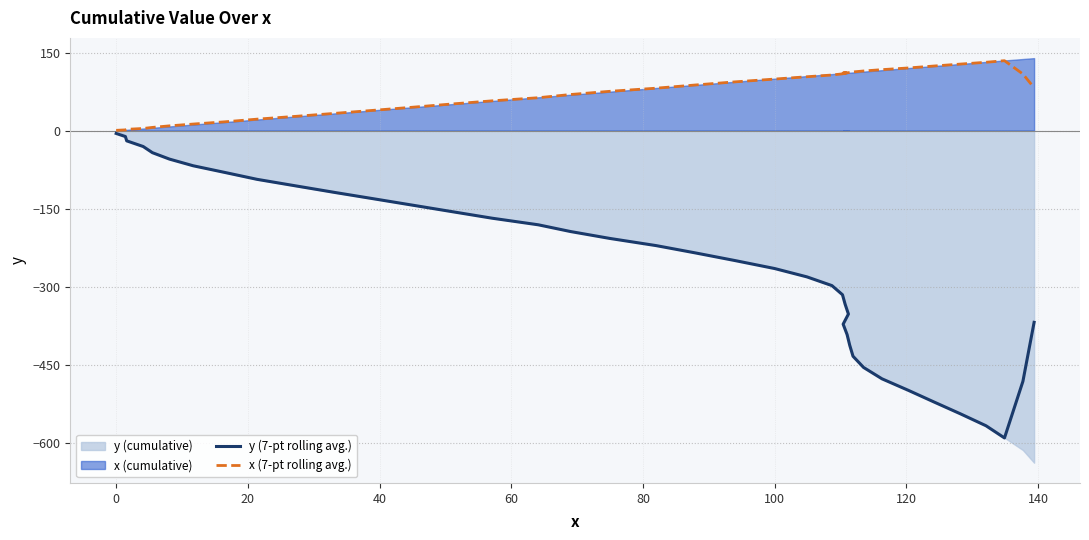

Between 40 and 60, which series saw the biggest shift?

y (7-pt rolling avg.)